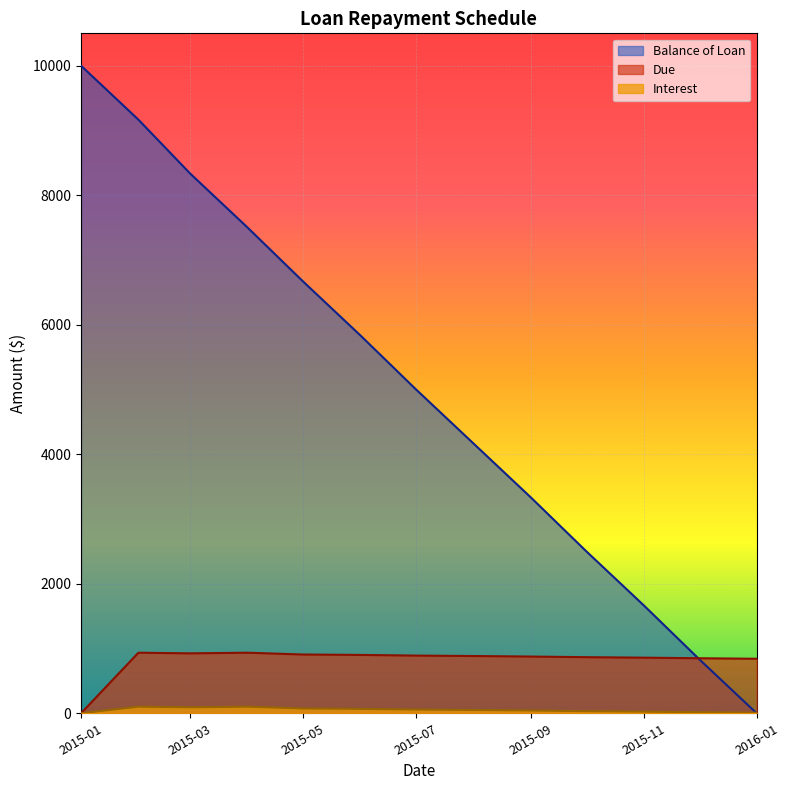

Which has a higher value, 2015-12-01 or 2015-08-01?

2015-08-01